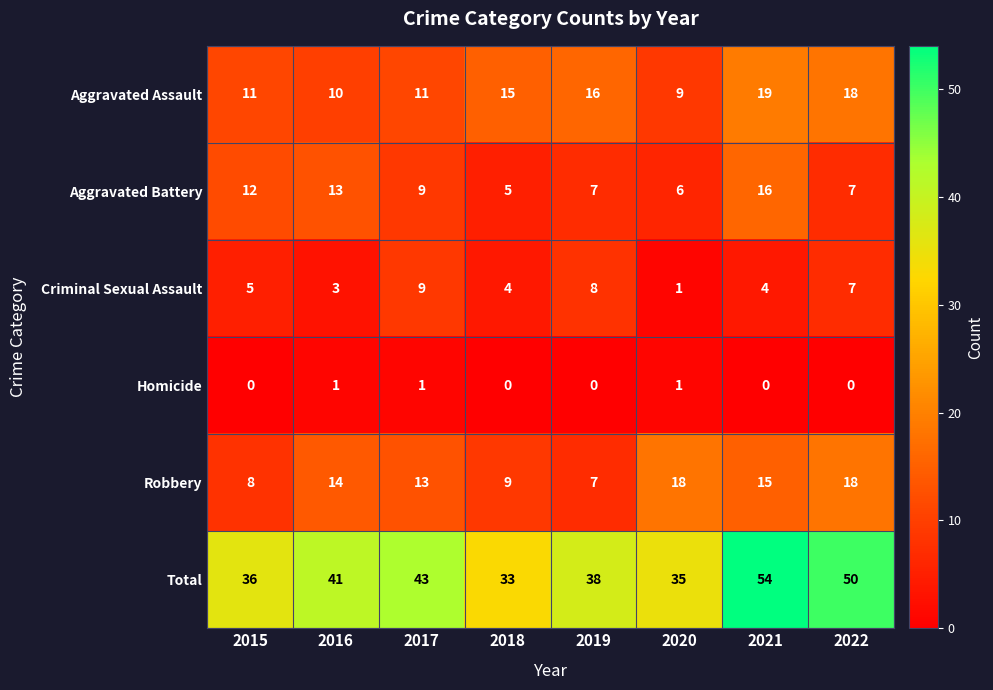

Which label corresponds to the largest value in the chart?

2021